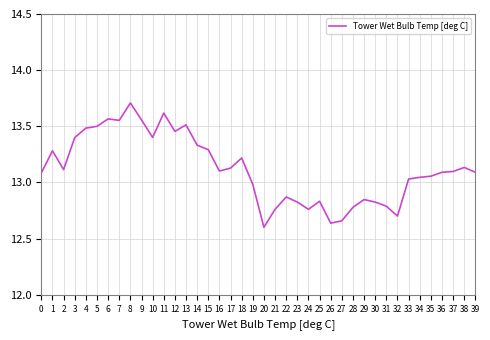

Is this an area chart (filled region under the line)?

No